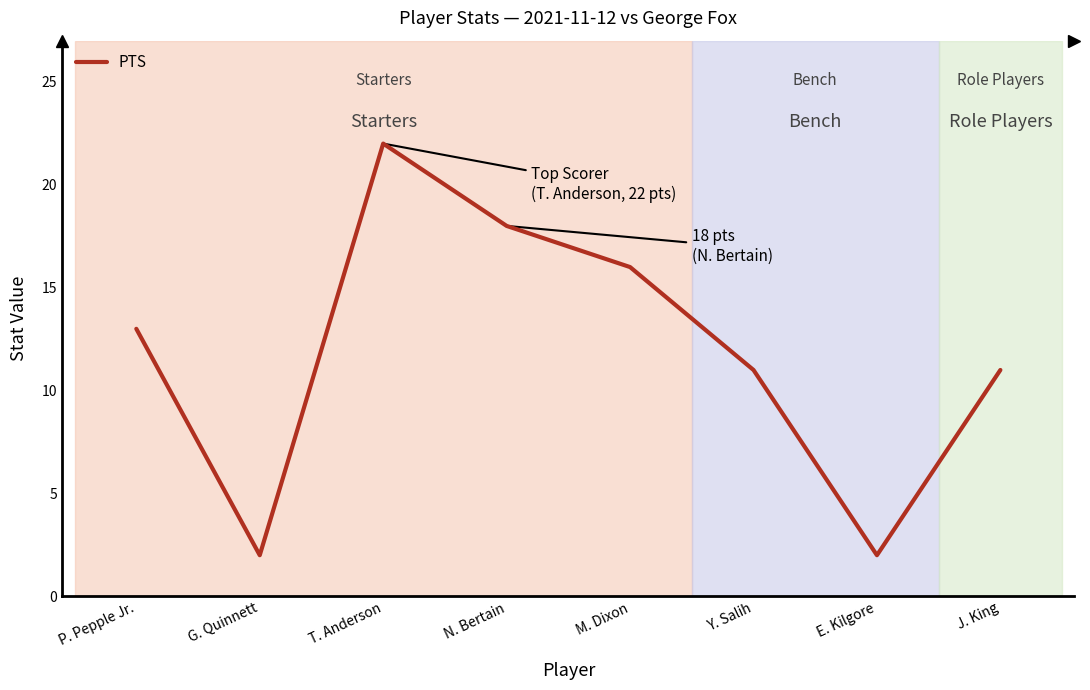

Reading left to right, list all the values displayed in this chart.

13	2	22	18	16	11	2	11